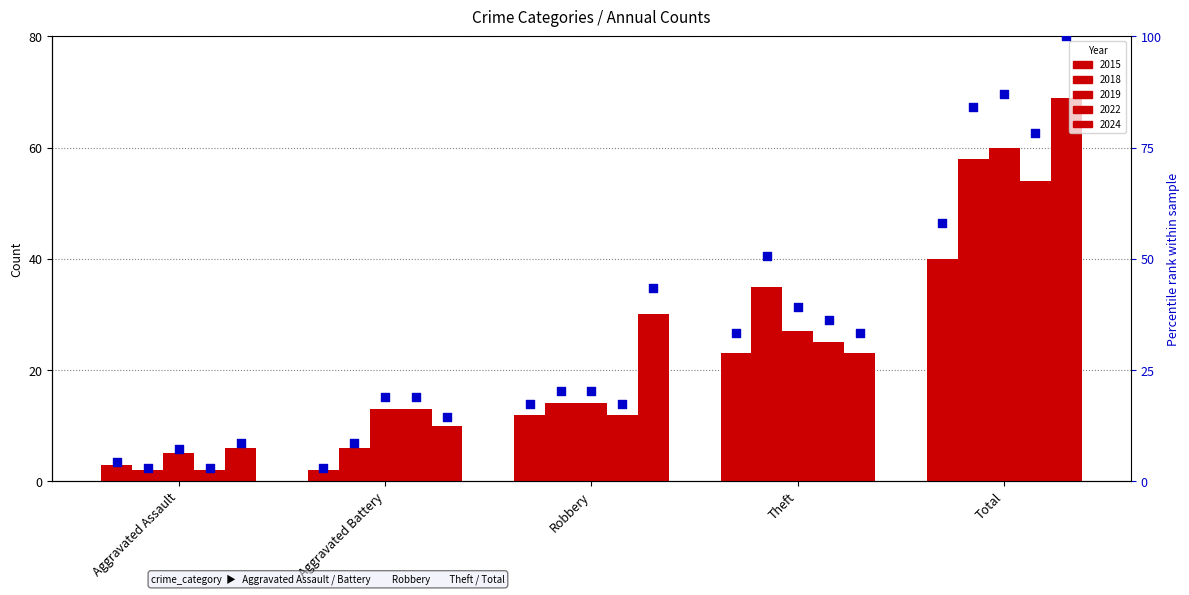

Which series has the widest spread of Y values?

2024 %rank